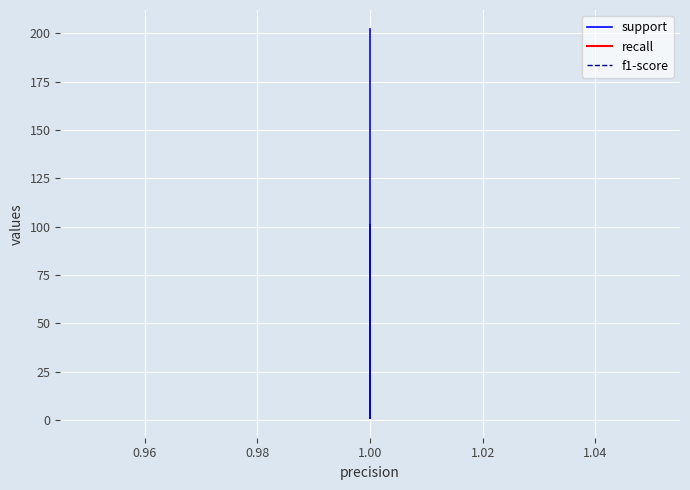

At which category is the sum across all series the highest?

1.00